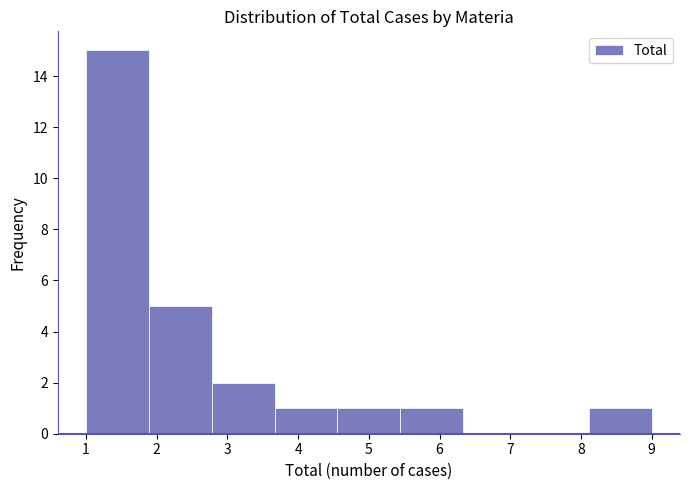

Over which range of the x-axis is the bar tallest?

1.0 to 1.9